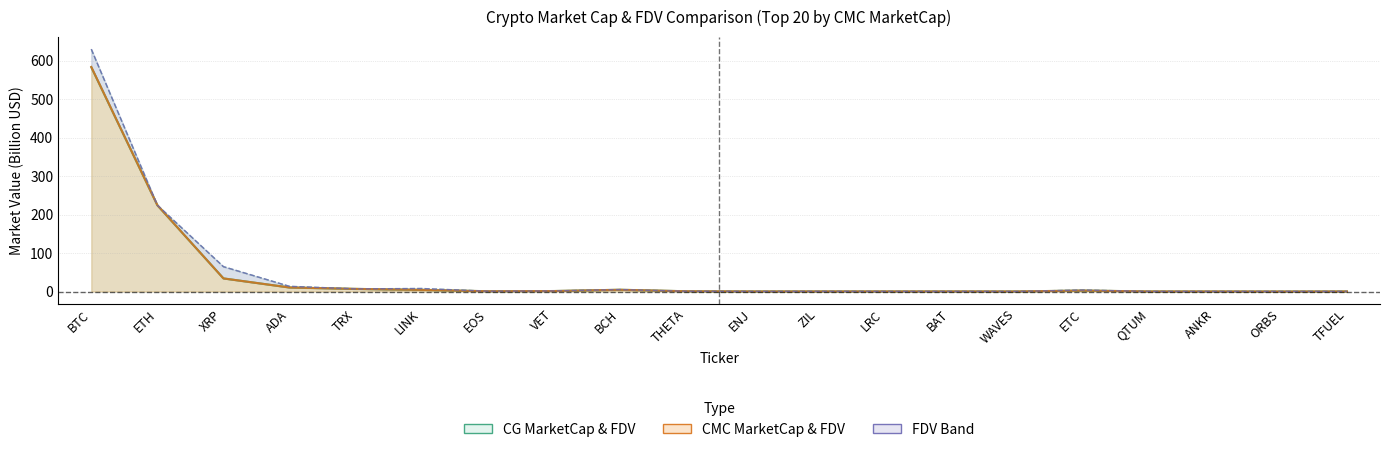

Which series has the largest range (max minus min)?

CMC_FDV